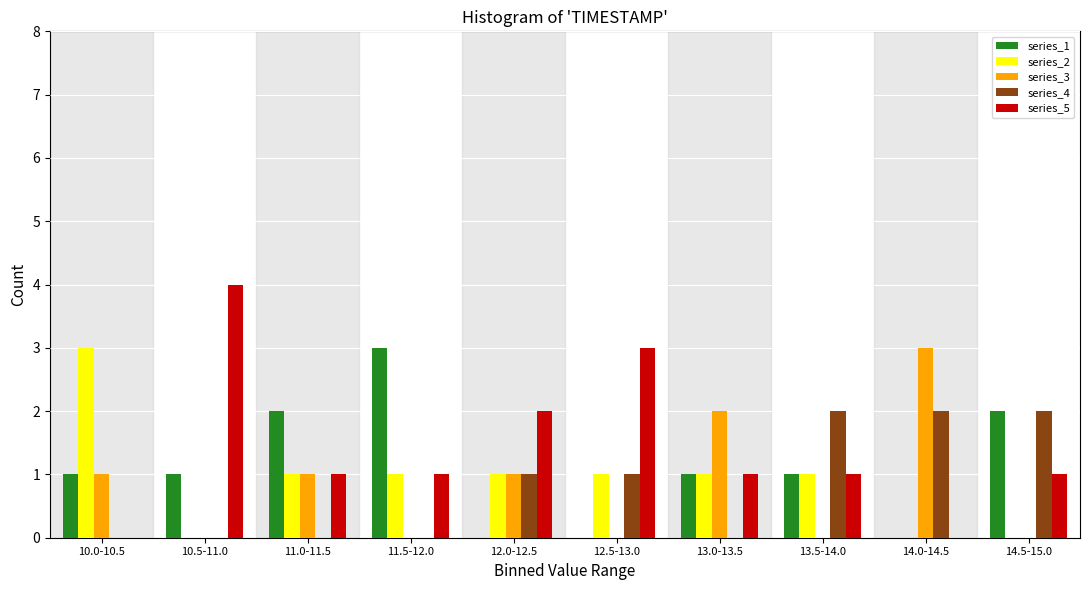

Between 11.0-11.5 and 14.5-15.0, which series saw the biggest shift?

series_4